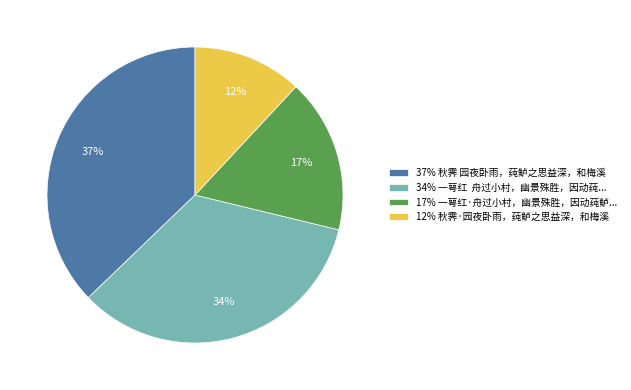

To the nearest percent, what is the difference between the 17% 一萼红·舟过小村，幽景殊胜，因动莼鲈... and 12% 秋霁·园夜卧雨，莼鲈之思益深，和梅溪 slice percentages?

5%